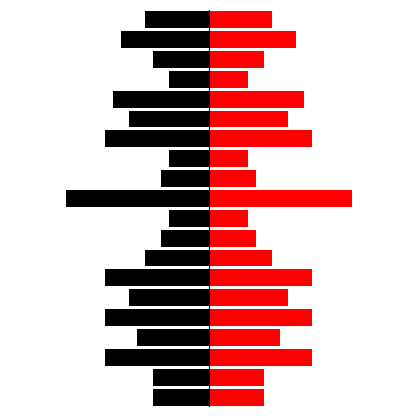

Rank the series by their average value, from highest to lowest.

Right, Left